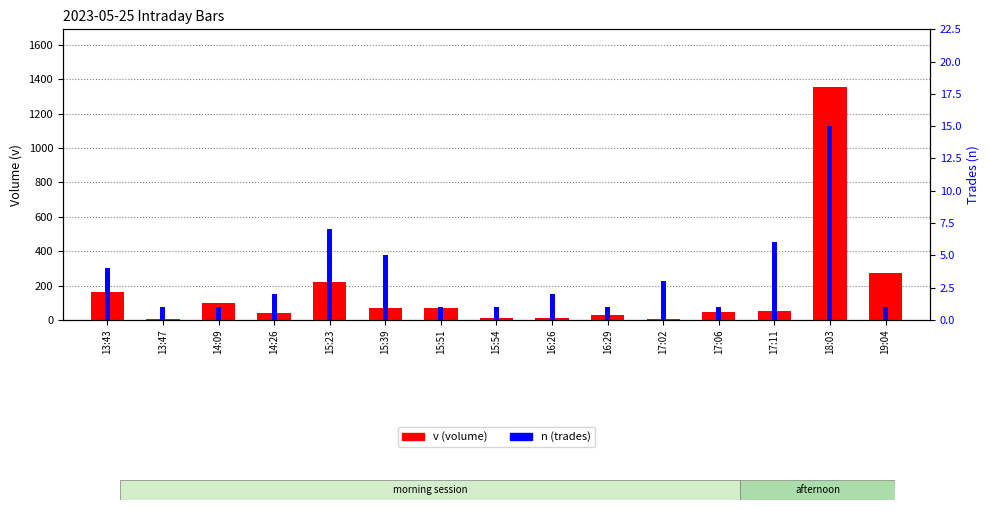

What is the lowest value of the v (volume) series?

6.7